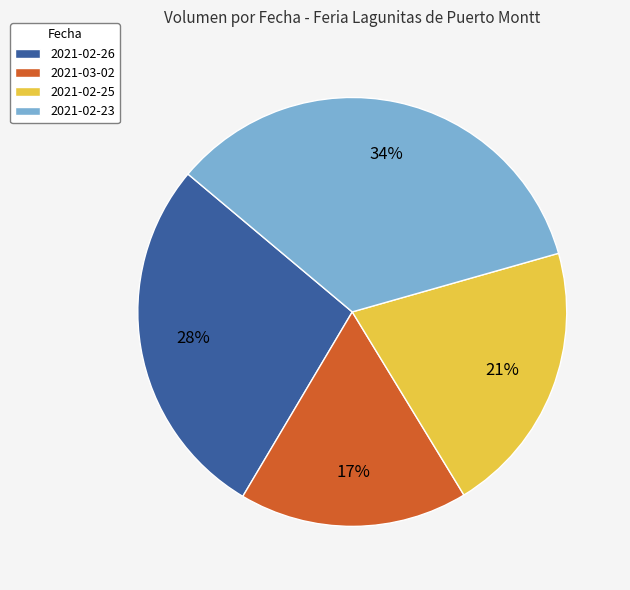

How many segments does this pie chart have?

4